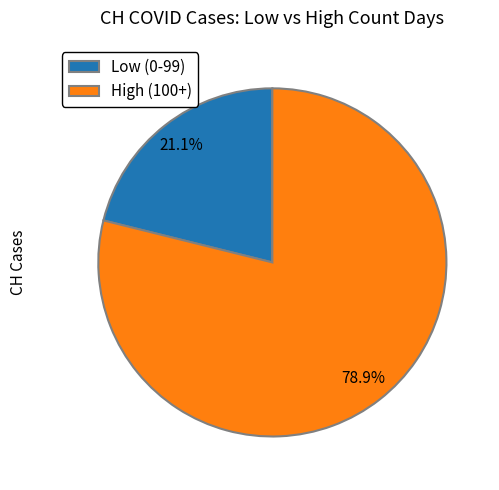

What is the ratio of the value at Low (0-99) to the value at High (100+)?

0.3